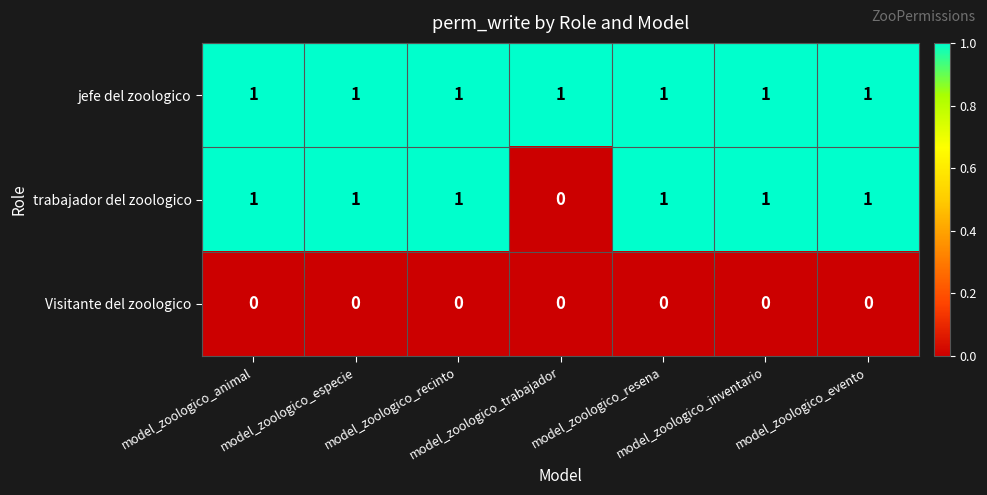

Which series has the largest total across all categories?

jefe del zoologico